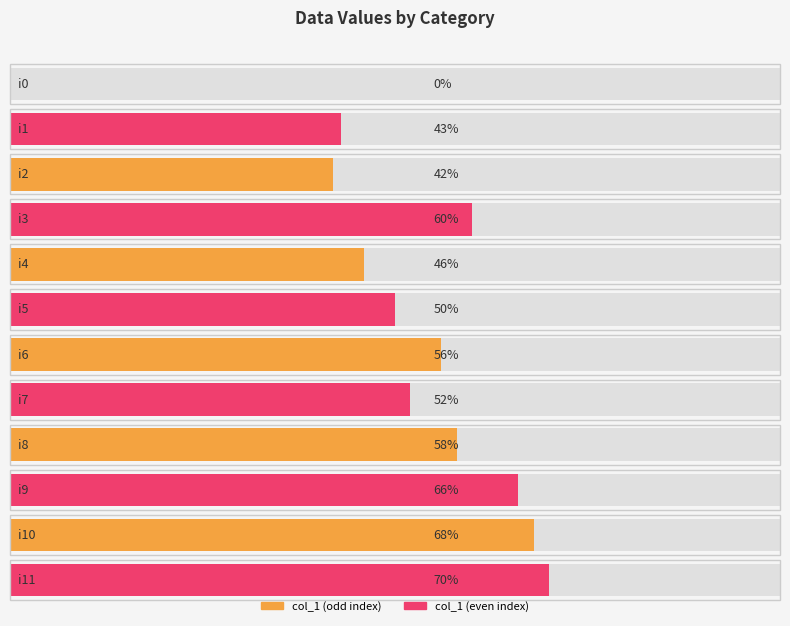

What is the value of the 4th bar from the left?

60